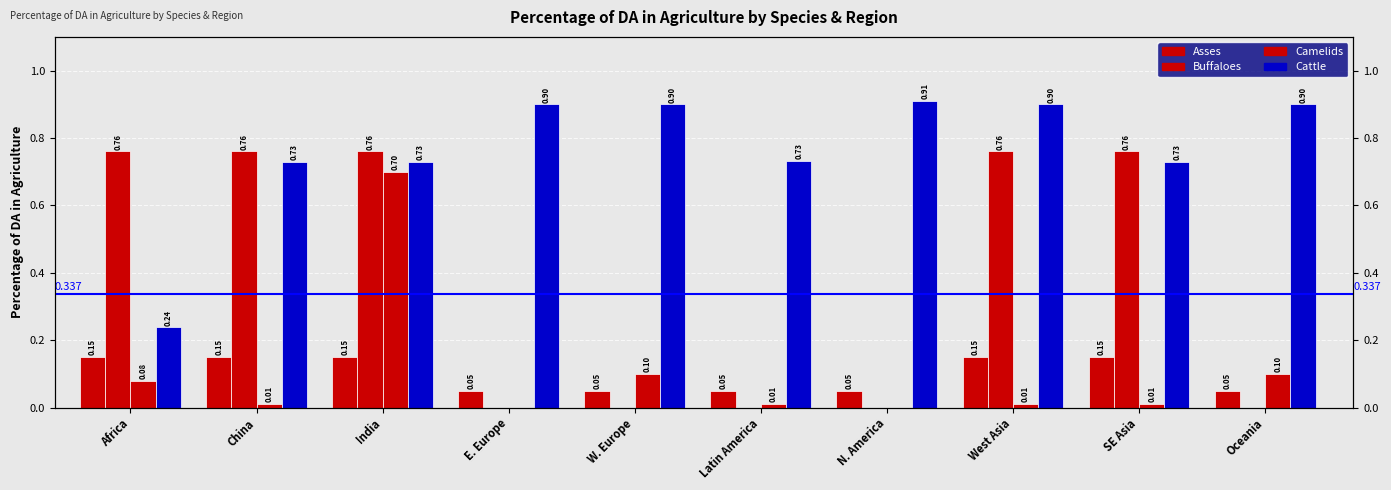

What is the sum of all Camelids values?

1.0